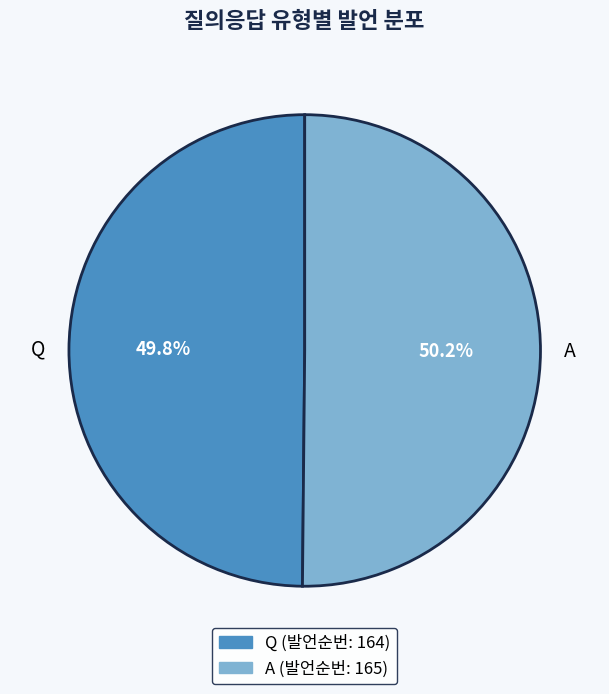

Approximately how many times larger is the value at Q compared to A?

1.0